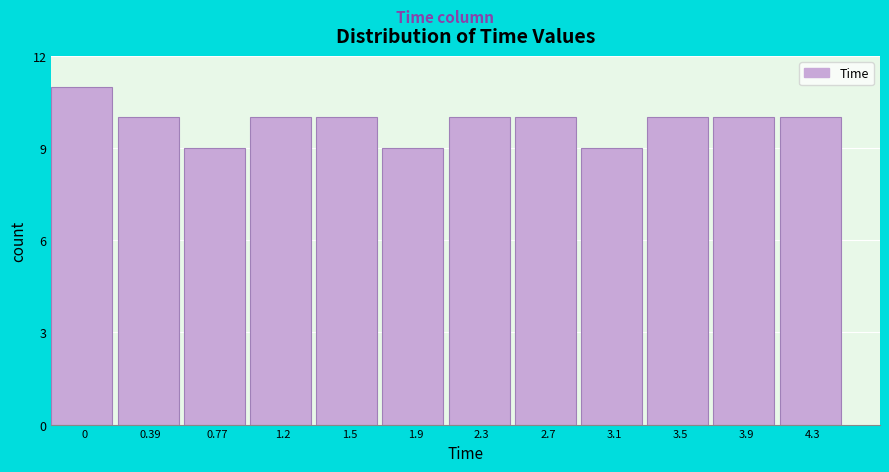

Reading left to right, transcribe all the data shown in this chart.

0=11	0.39=10	0.77=9	1.2=10	1.5=10	1.9=9	2.3=10	2.7=10	3.1=9	3.5=10	3.9=10	4.3=10